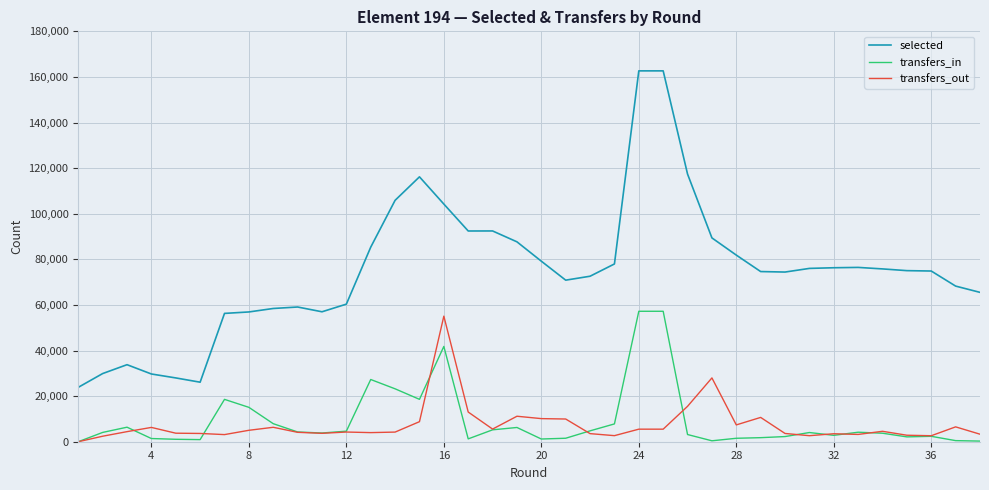

Which series has the largest range (max minus min)?

selected